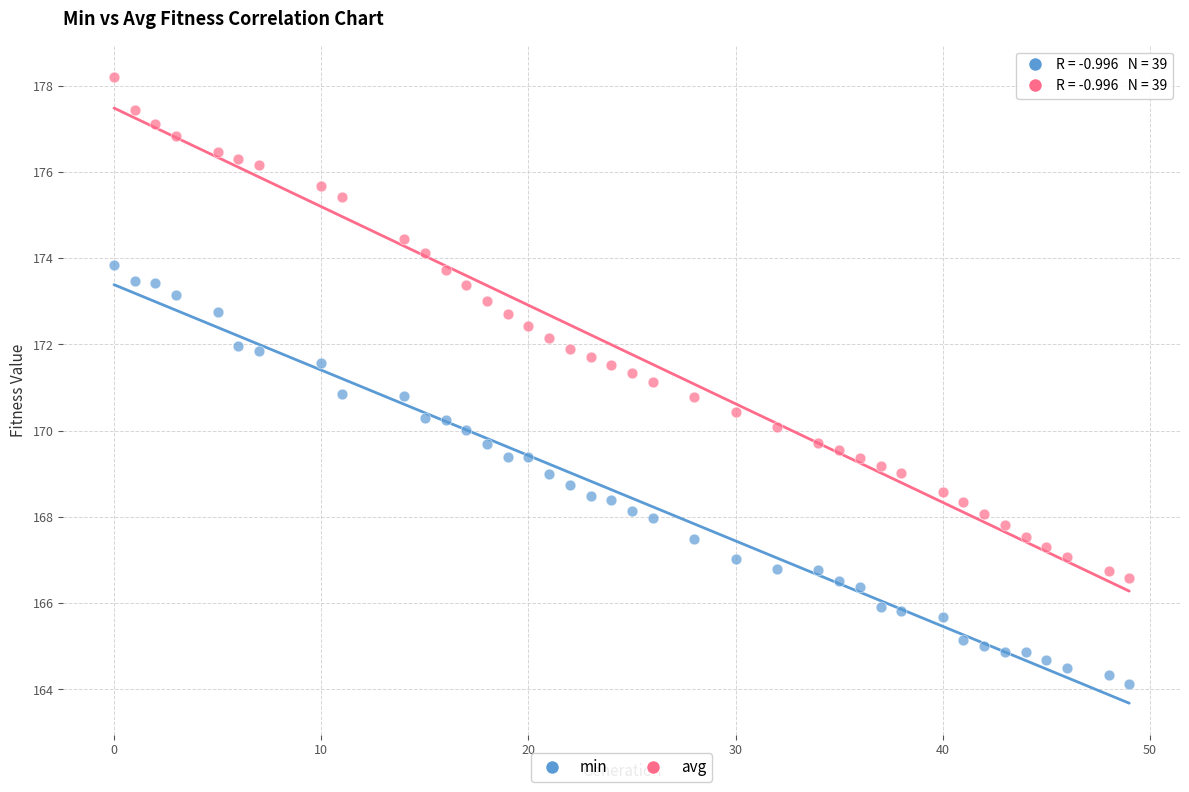

Which series contains the highest Y value?

avg